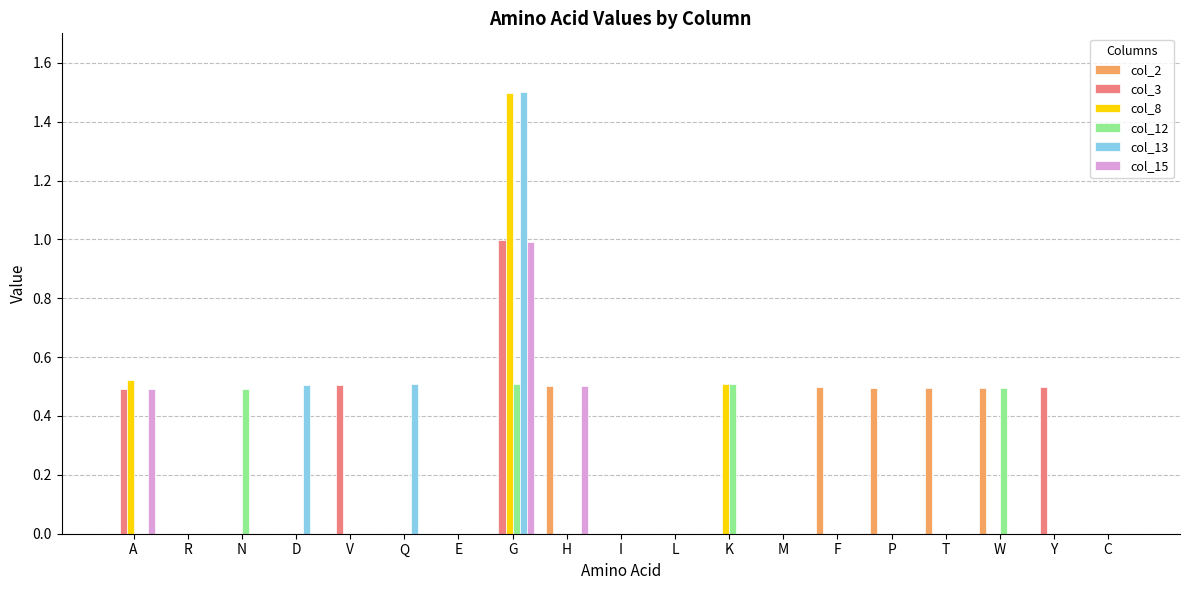

What is the sum of all col_3 values?

2.5